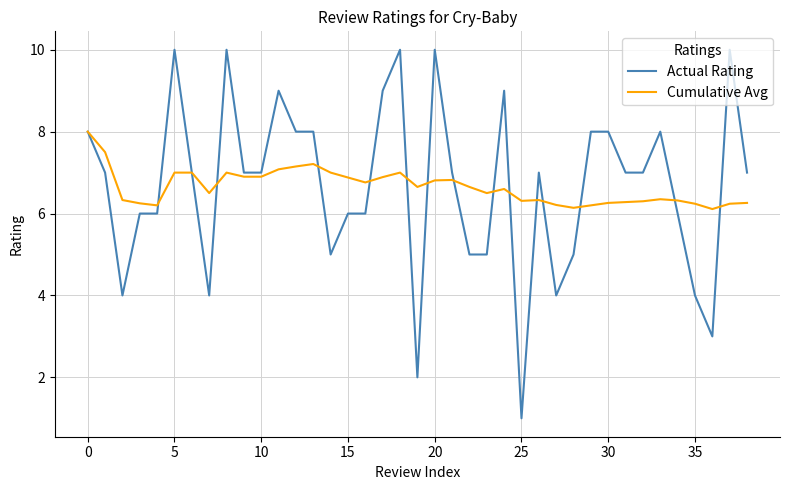

Which series has the largest range (max minus min)?

Actual Rating